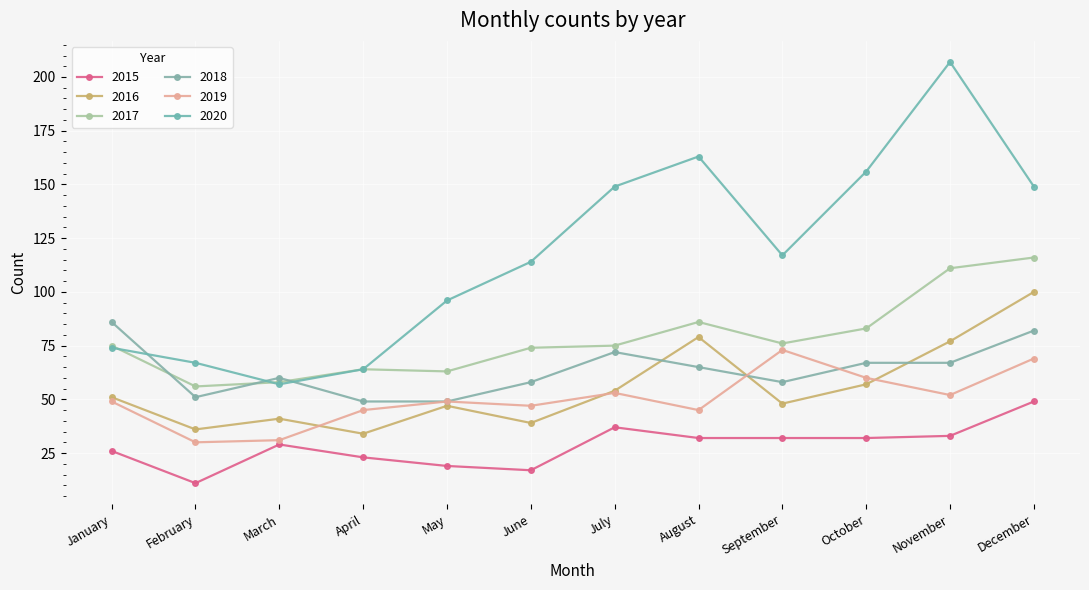

True or false: 2018 has more than 0 points higher than both neighbors.

True